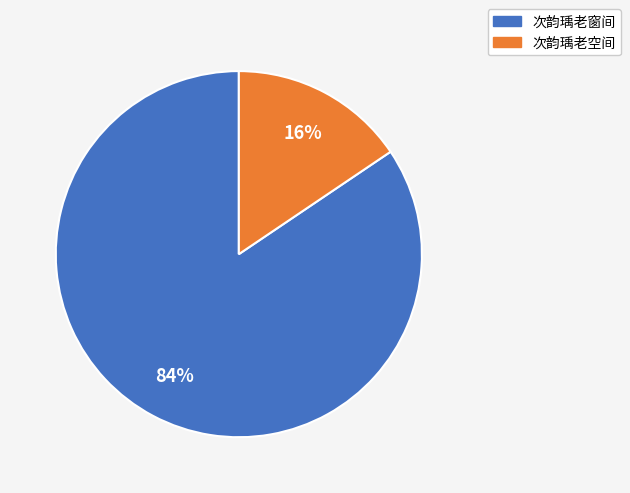

How many segments does this pie chart have?

2